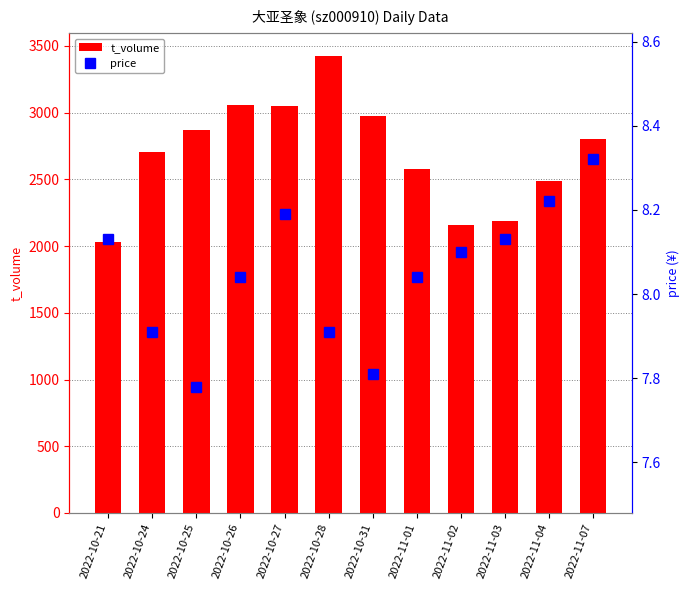

Where does the price series first go above 8?

2022-10-21